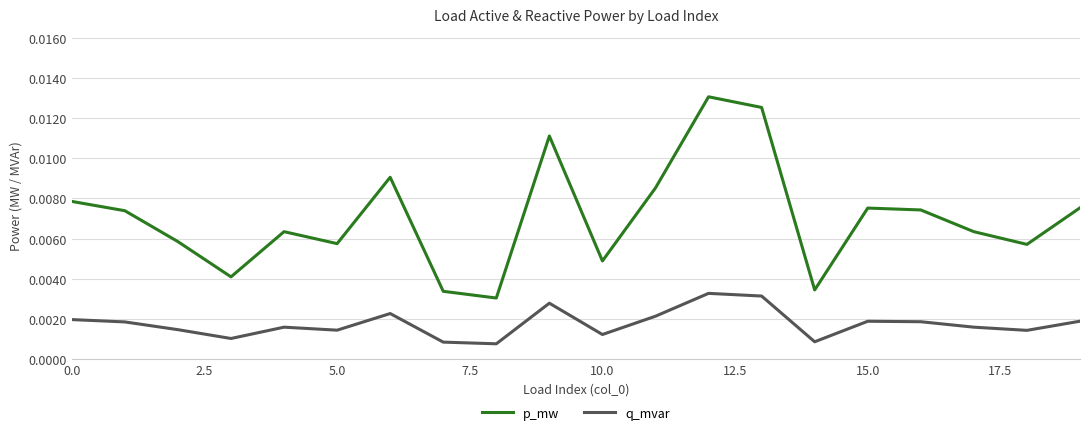

Which series has the largest total across all categories?

p_mw